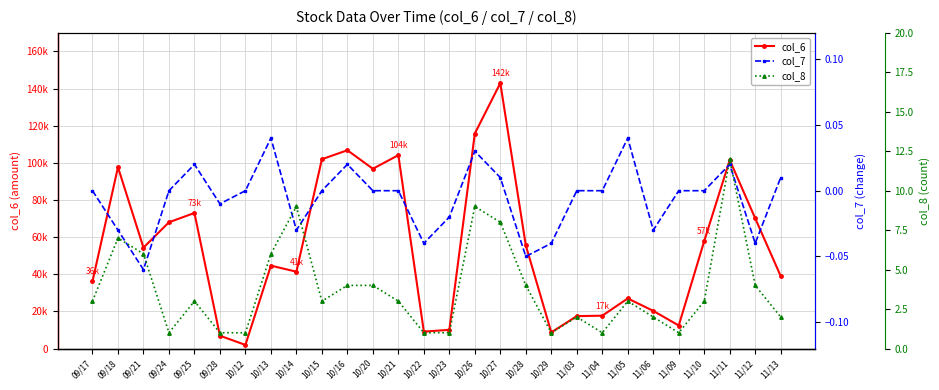

Which category has the highest value across all series?

10/27